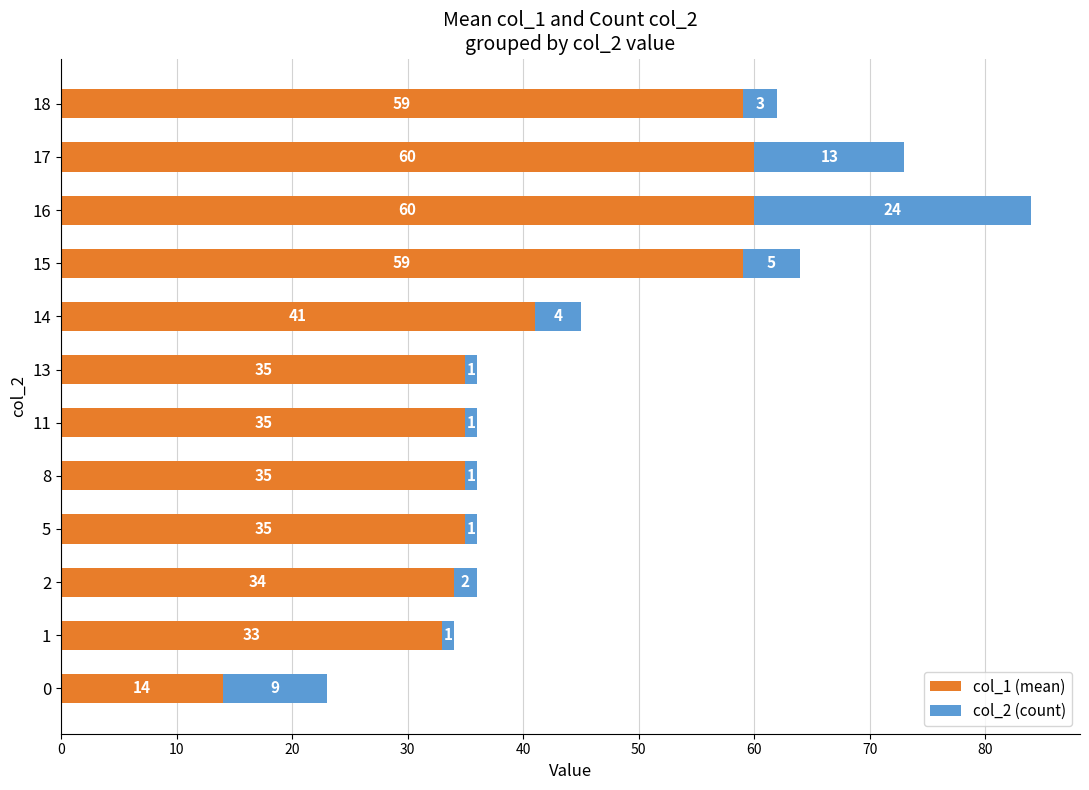

What is the lowest value of the col_1 (mean) series?

14